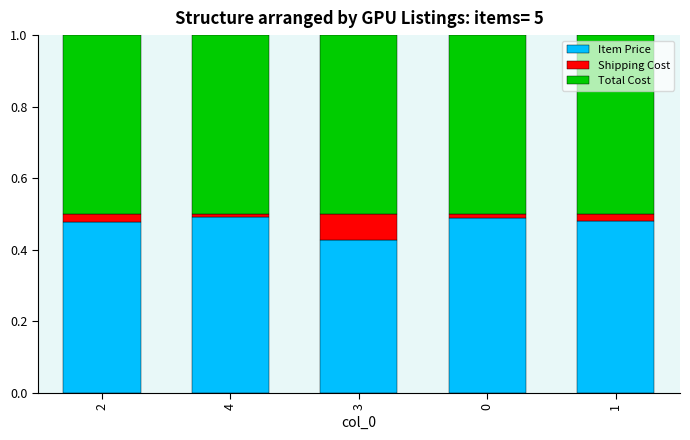

How many categories are shown in the chart?

5